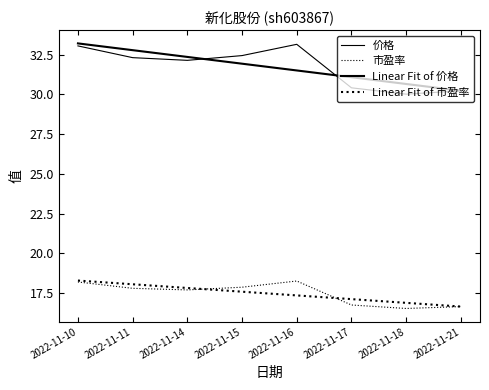

Does the chart display data point markers on the line(s)?

No